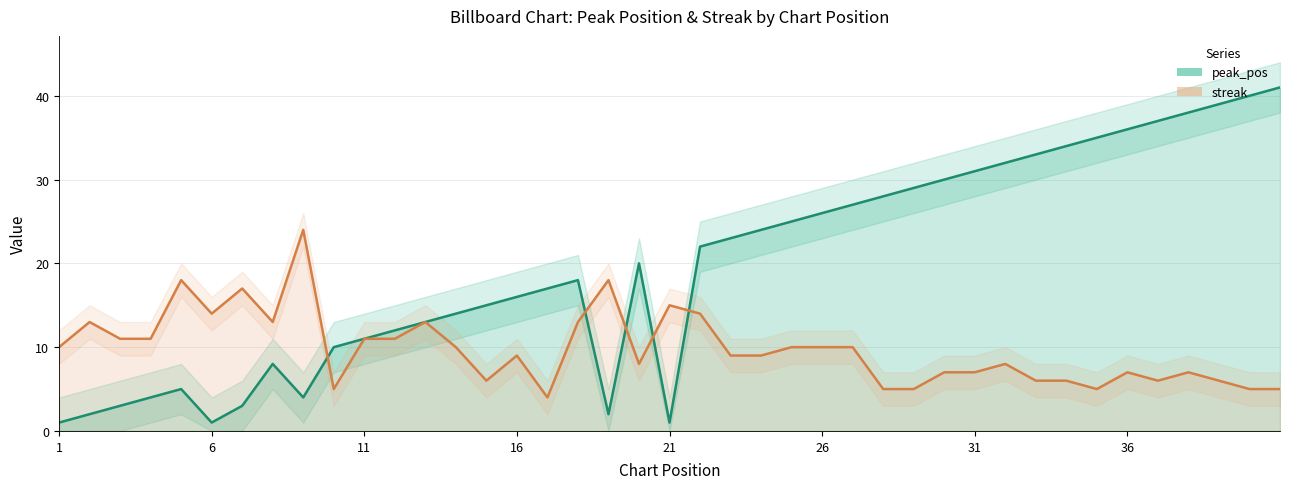

How many interior local peaks does the streak series have?

11